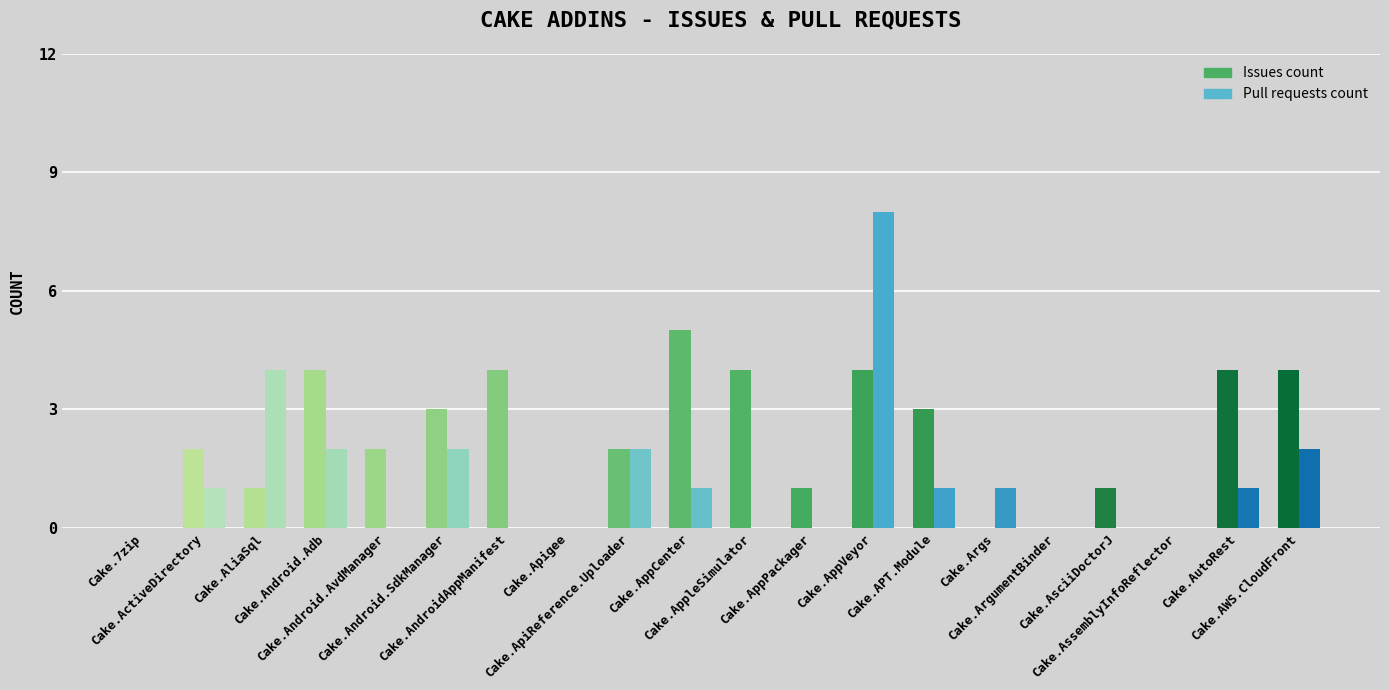

The value of Pull requests count at Cake.Args is 0. True or false?

False